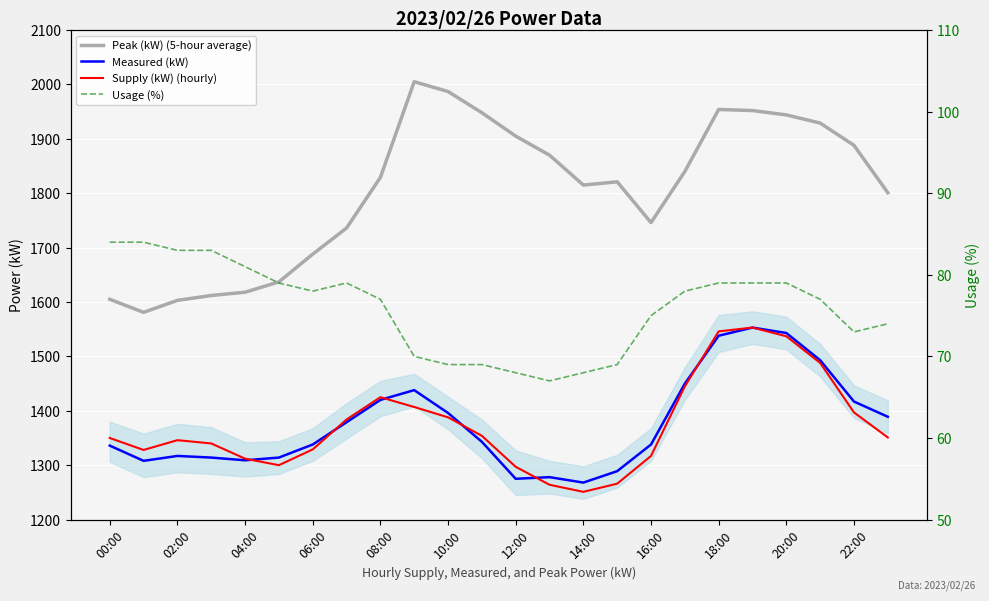

Which series has the largest total across all categories?

Peak (kW) (5-hour average)